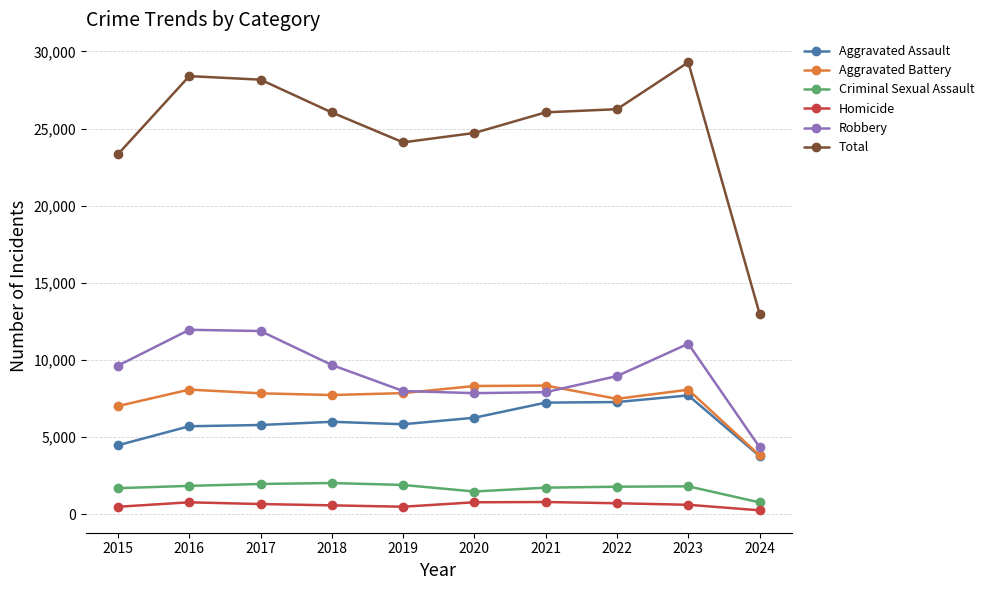

Which category has the highest value across all series?

2023